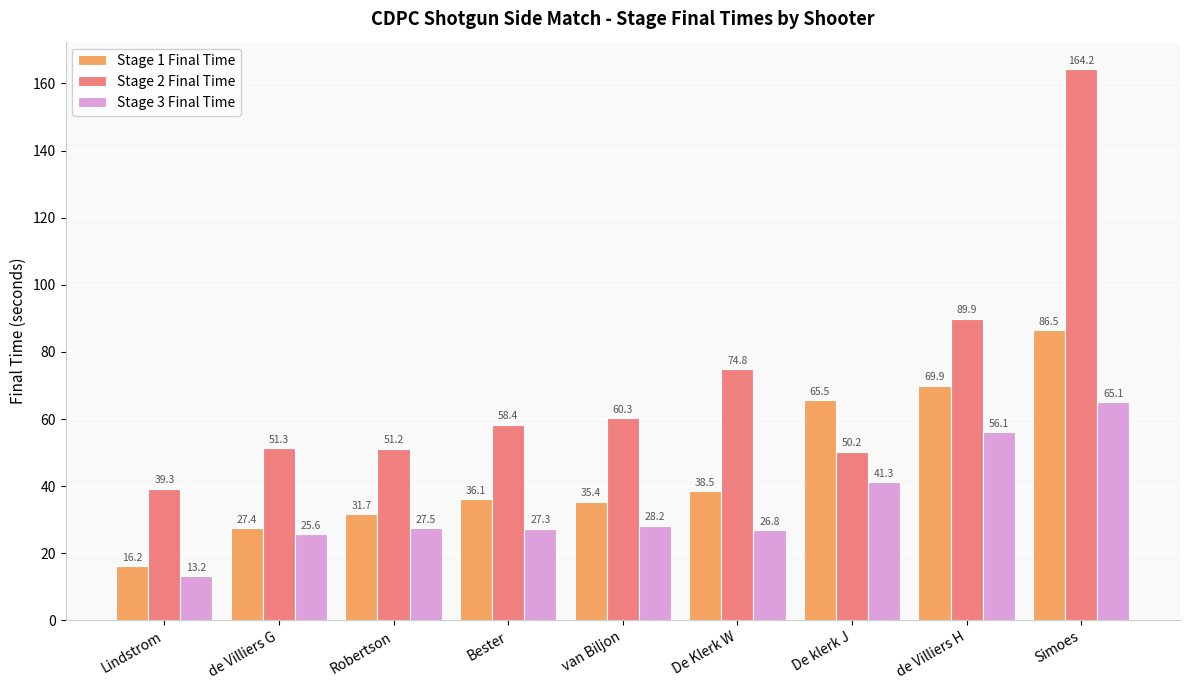

What is the value of the Stage 2 Final Time bar at the 1st from the left?

39.3